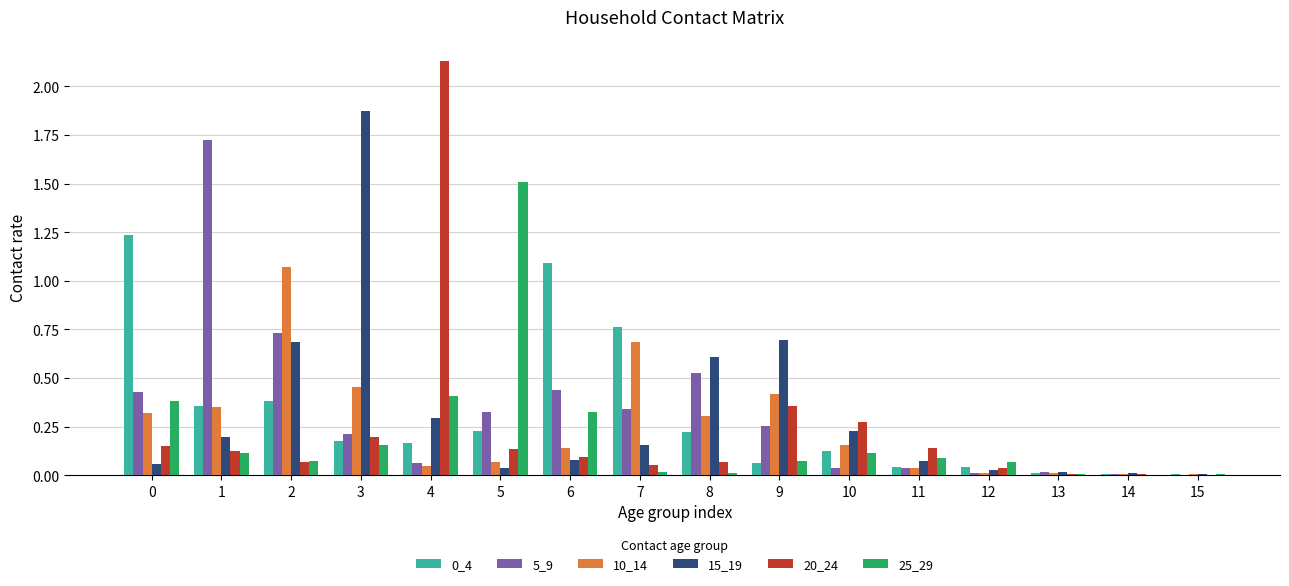

True or false: 10_14 has a value of 0.2 at 8.

False